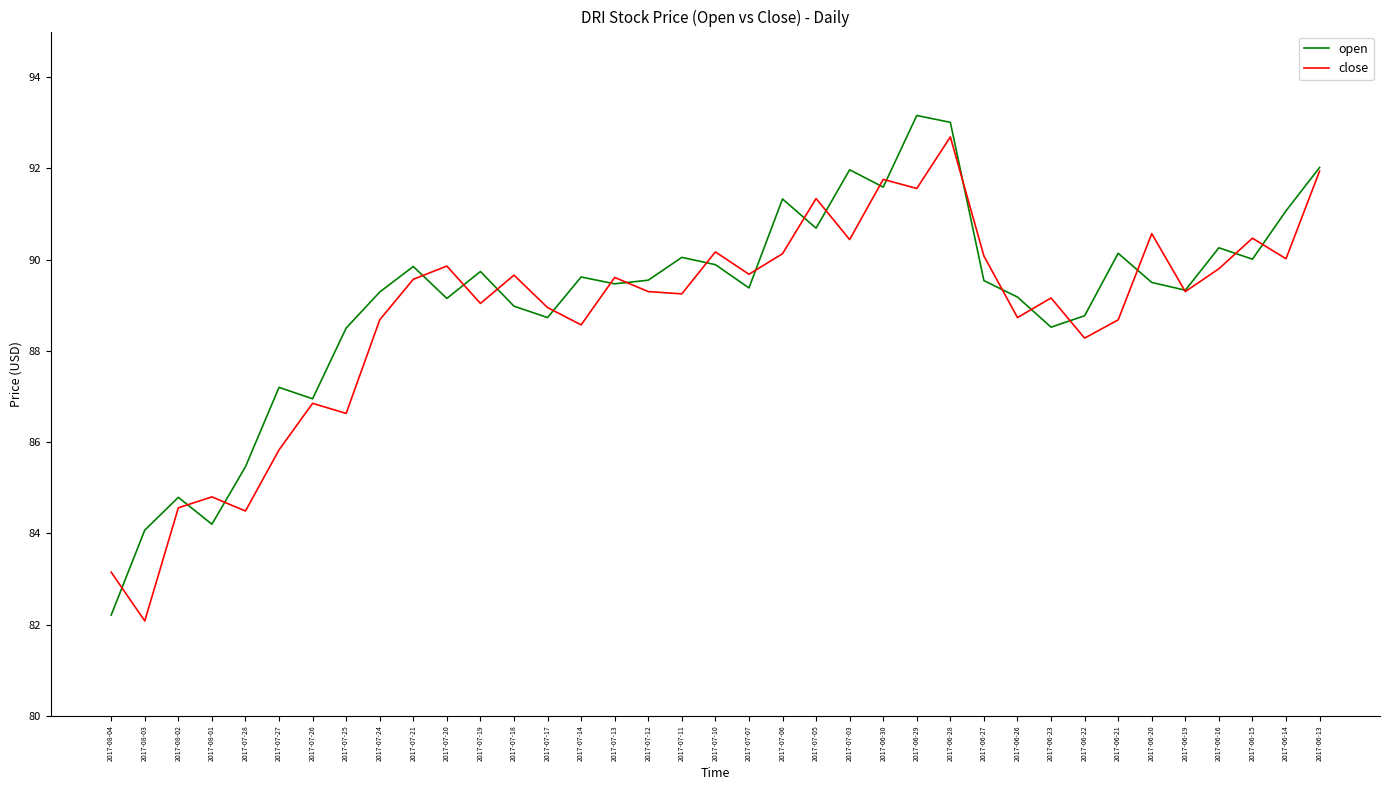

What is the highest value of the close series?

92.7